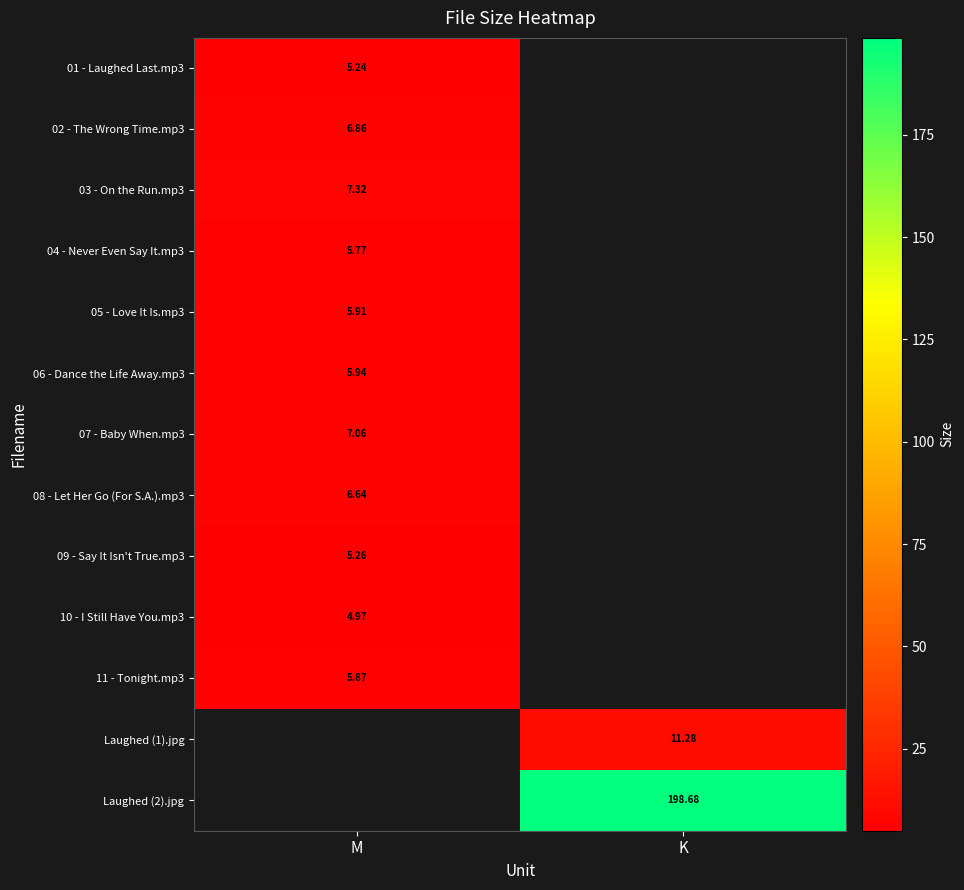

At which category does the chart reach its peak across all series?

K